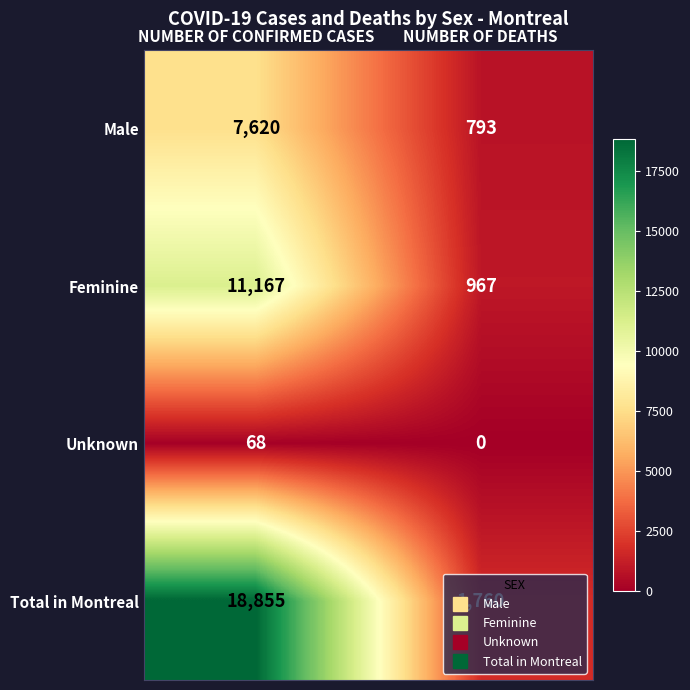

Where is Total in Montreal nearest to the value 10307?

NUMBER OF DEATHS